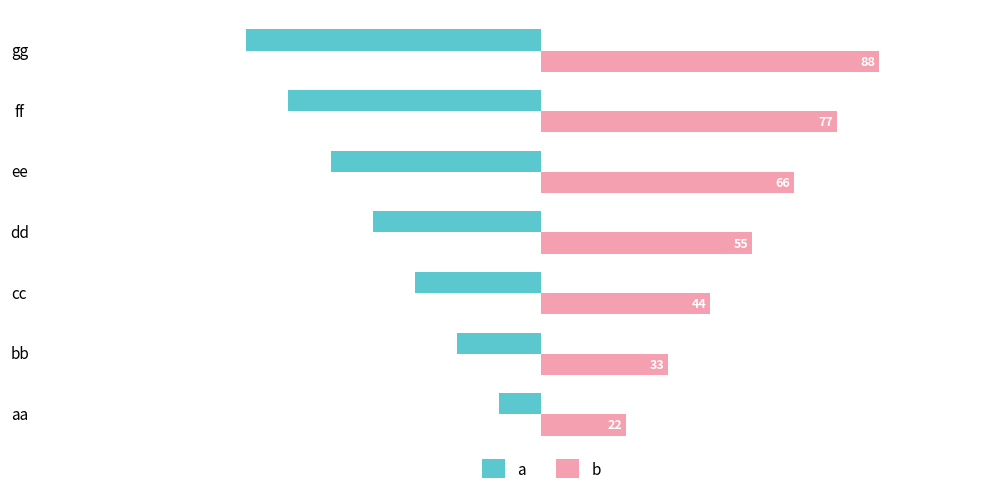

What is the difference between the highest and lowest values at ee?

121